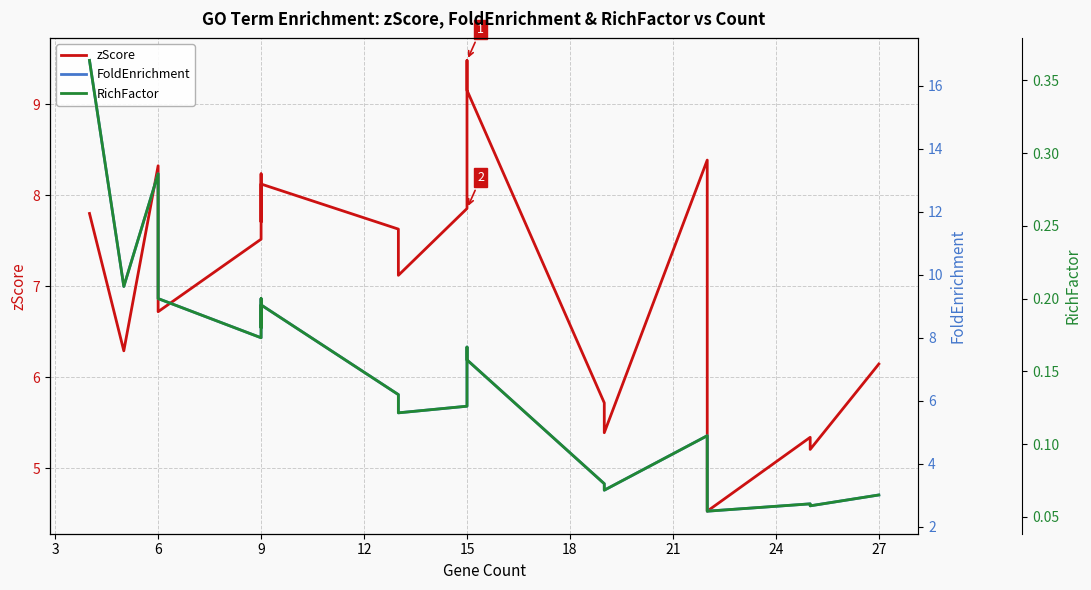

What is the highest value of the zScore series?

9.5